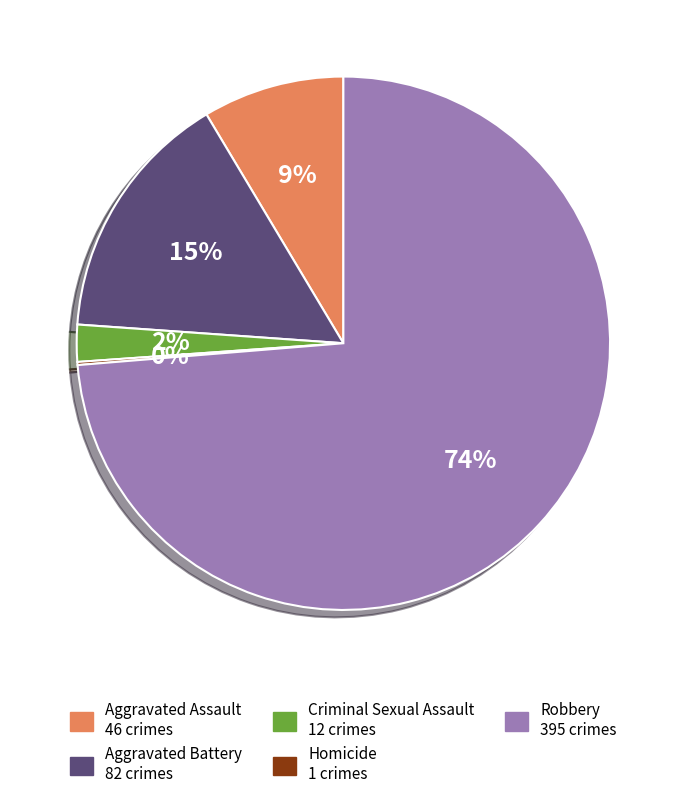

Does Criminal Sexual Assault represent more than half of the total?

No